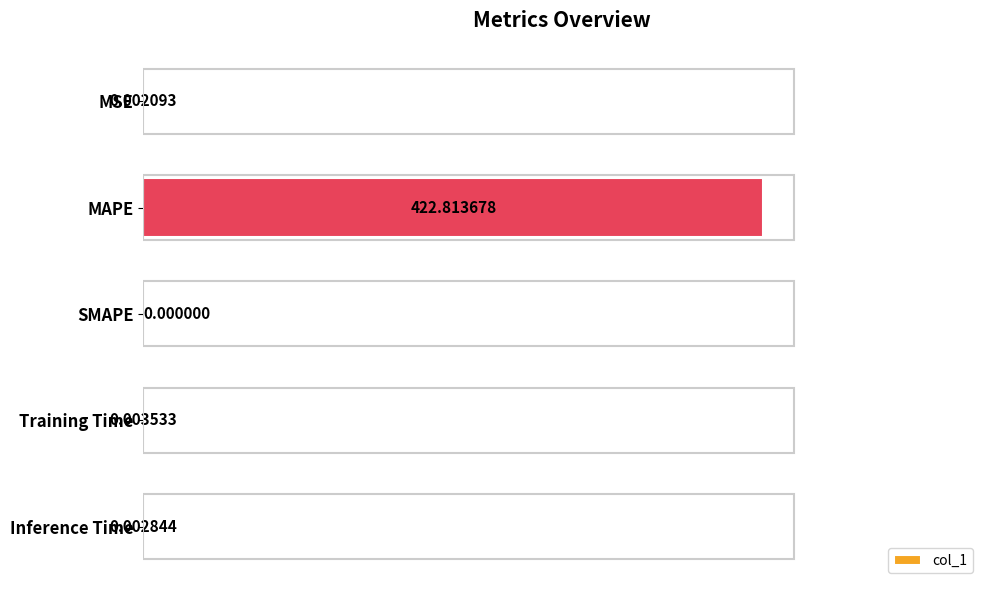

What is the sum of the values at MAPE and Inference Time?

422.8